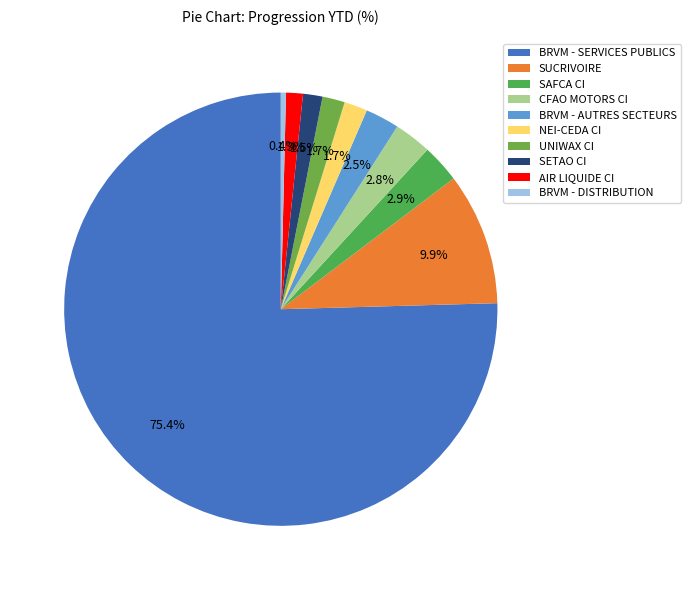

Between CFAO MOTORS CI and SUCRIVOIRE, which is larger?

SUCRIVOIRE